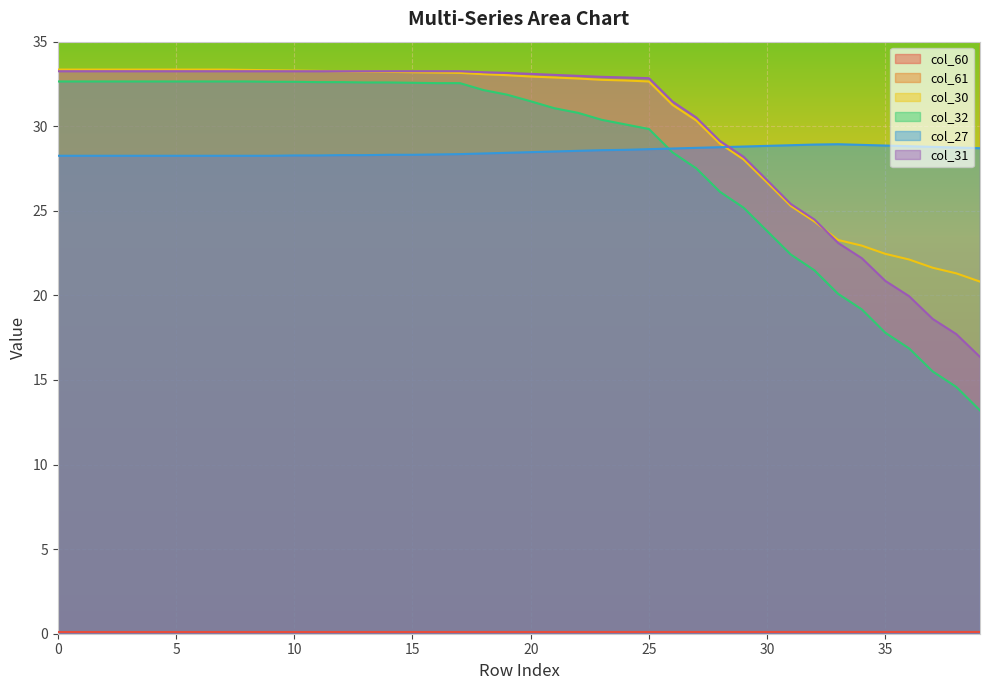

What is the minimum value for col_27?

28.3